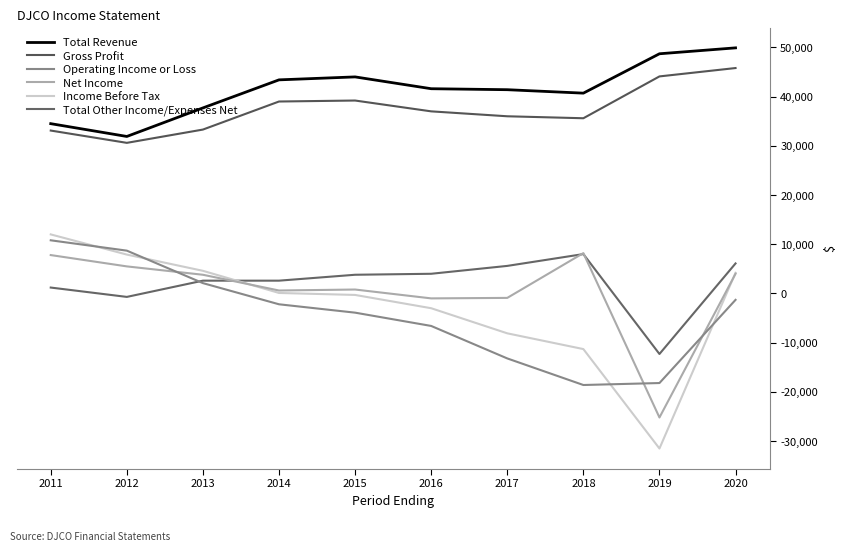

The Income Before Tax series shows 7900 at 2012. True or false?

True